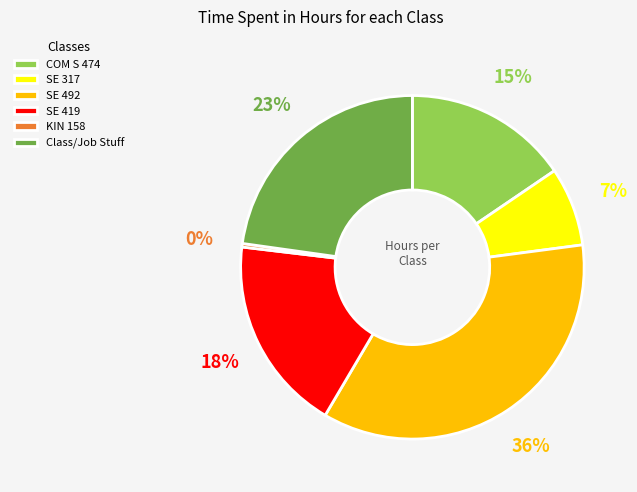

To the nearest percent, what is the average slice percentage?

17%